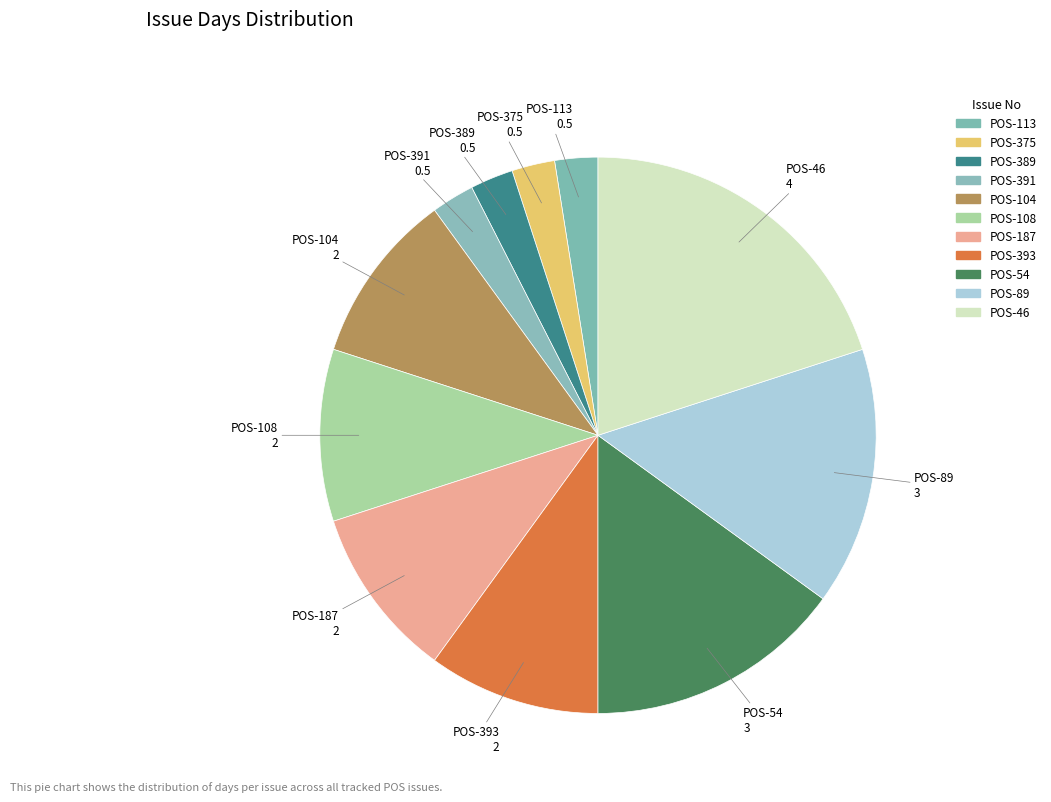

How many slices are in this pie chart?

11